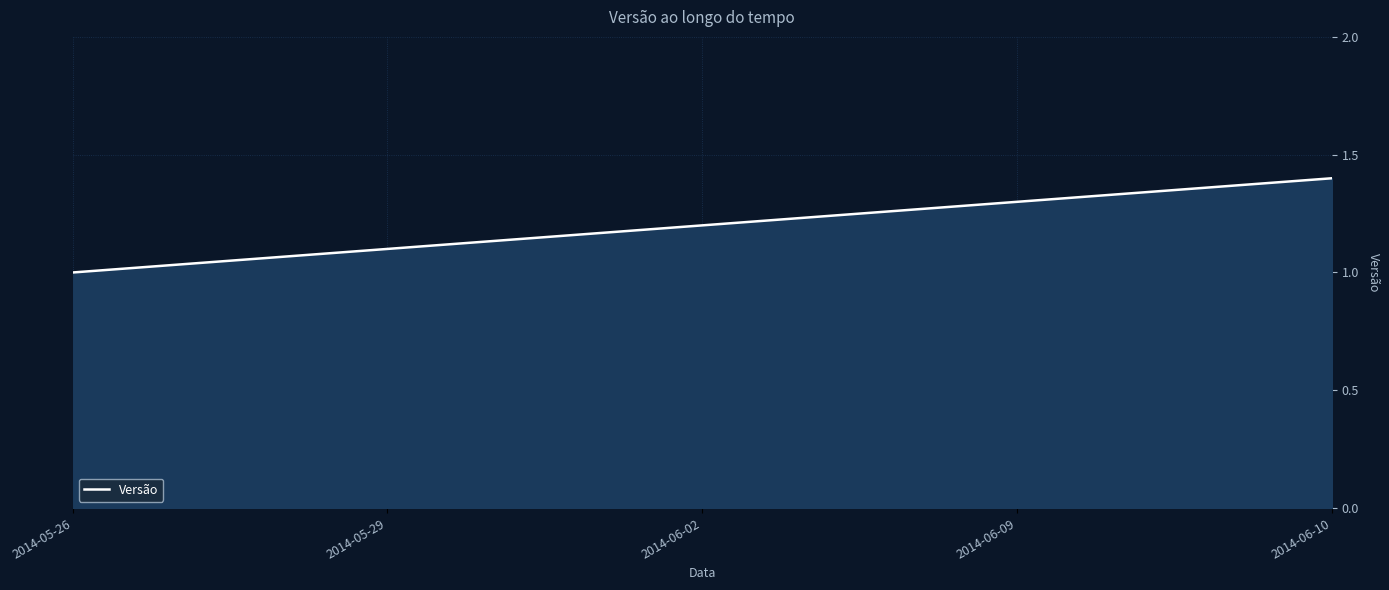

What position from the right is 2014-06-10?

1